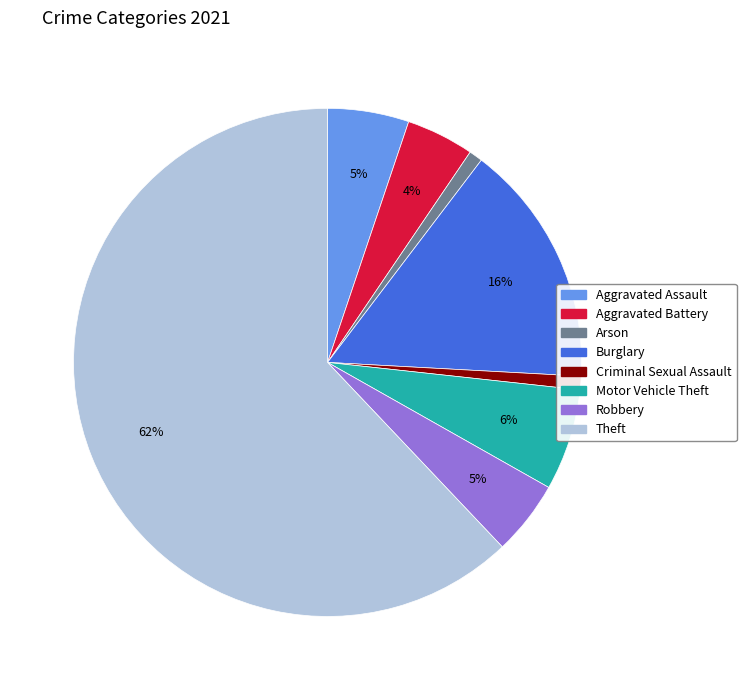

To the nearest percent, what is the difference between the largest and smallest slice percentages?

61%